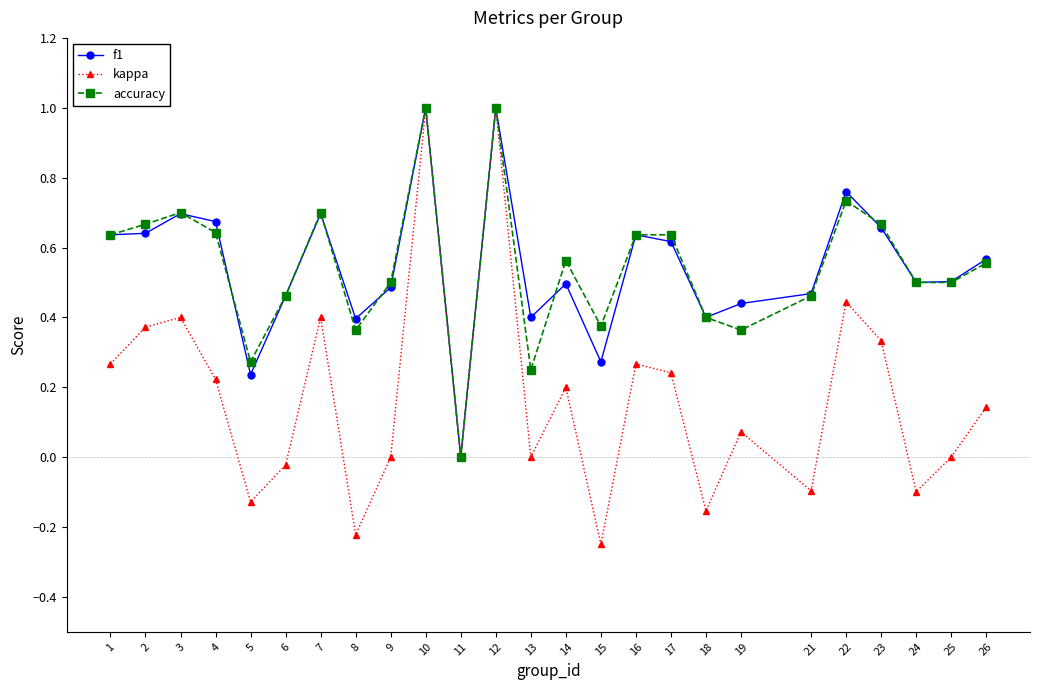

Is the value of accuracy at 14 greater than the value of f1 at 8?

Yes